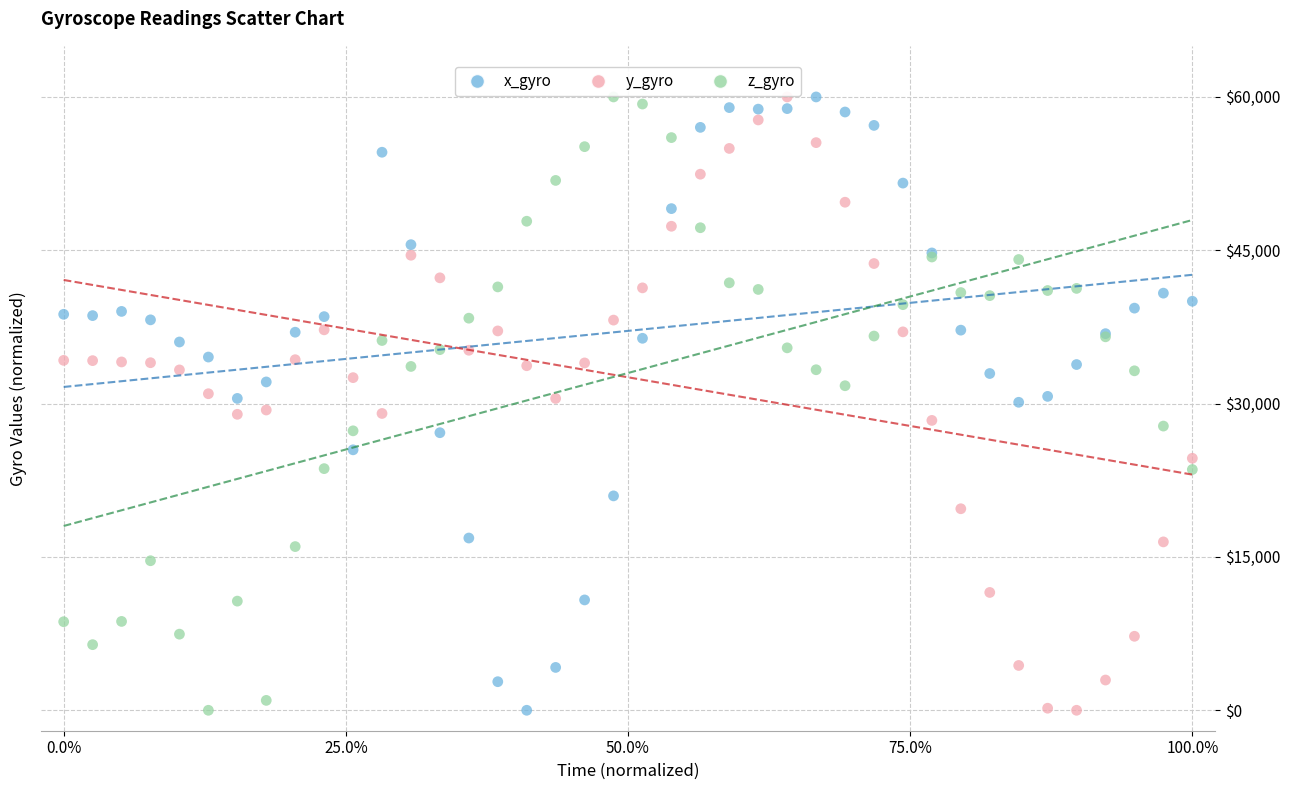

What is the X range (max minus min) for the scatter plot?

100.0